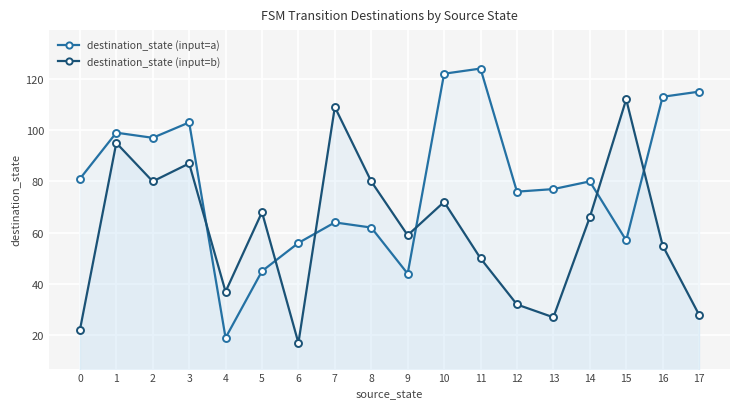

Where does the destination_state (input=b) series first go above 66?

1